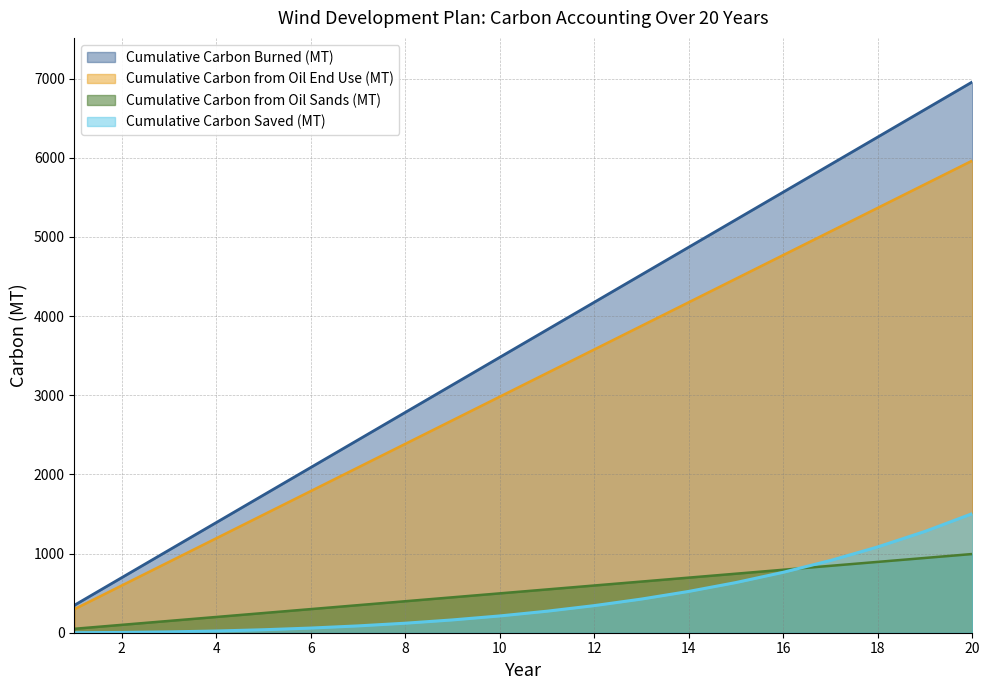

What is the greatest value displayed?

6958.4